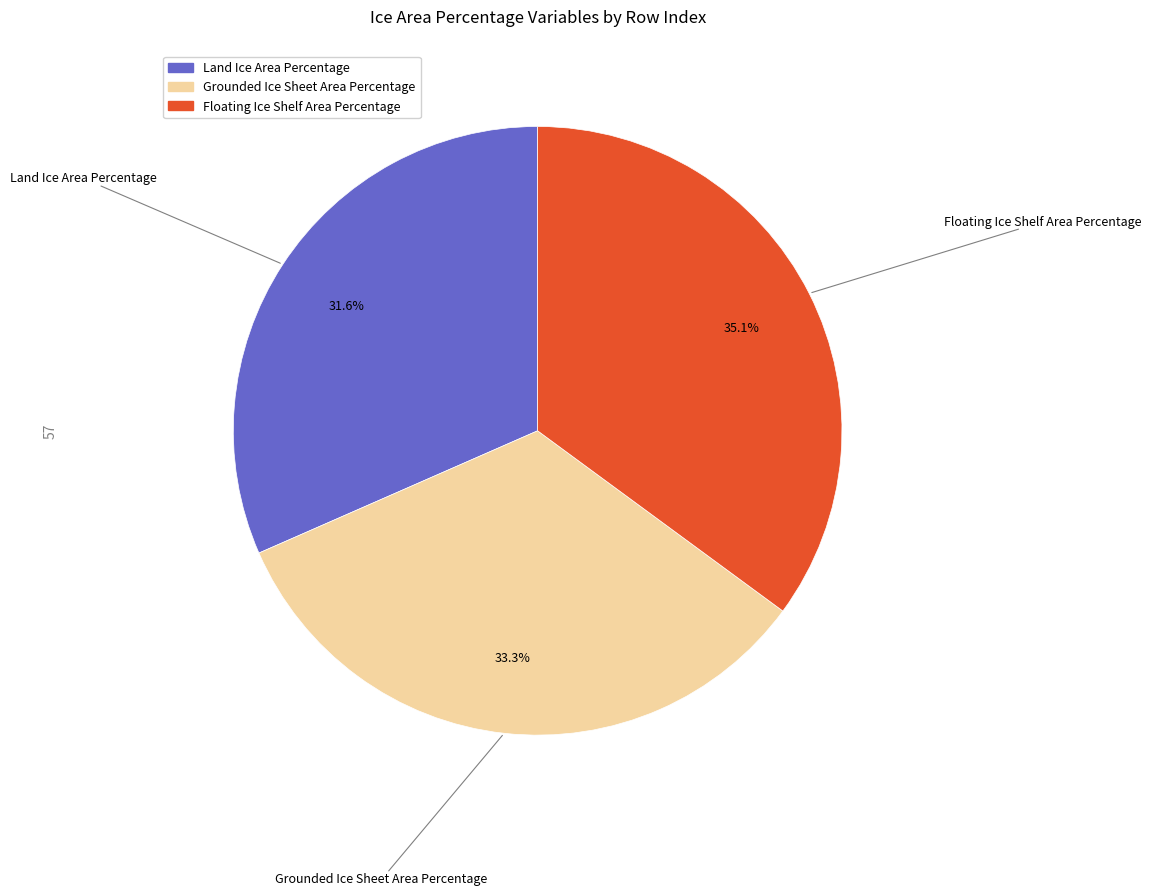

Is it true that Grounded Ice Sheet Area Percentage is 22% of the pie?

False